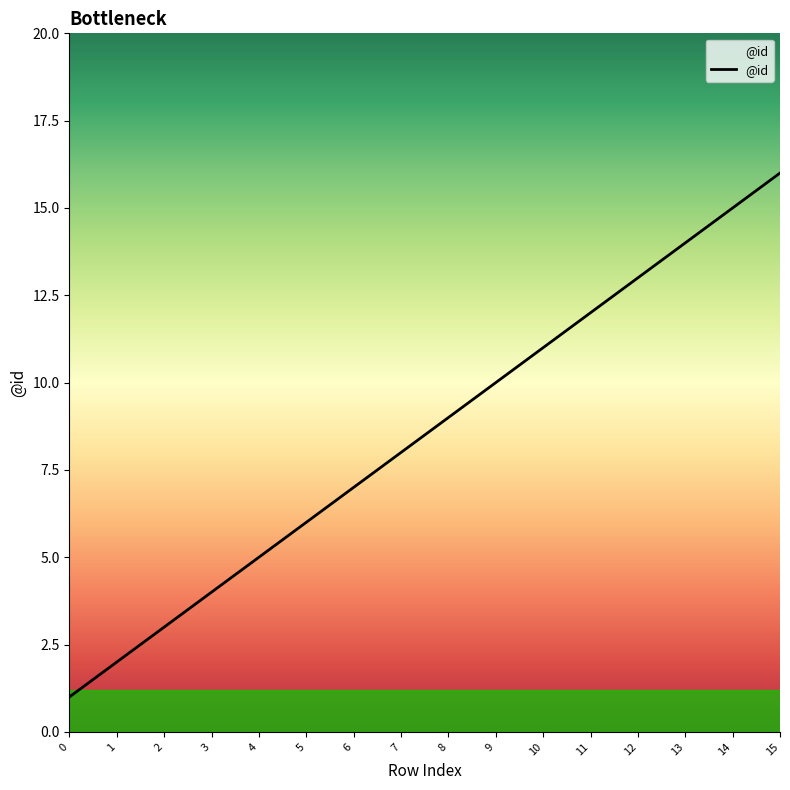

Which has a higher value, 11 or 7?

11